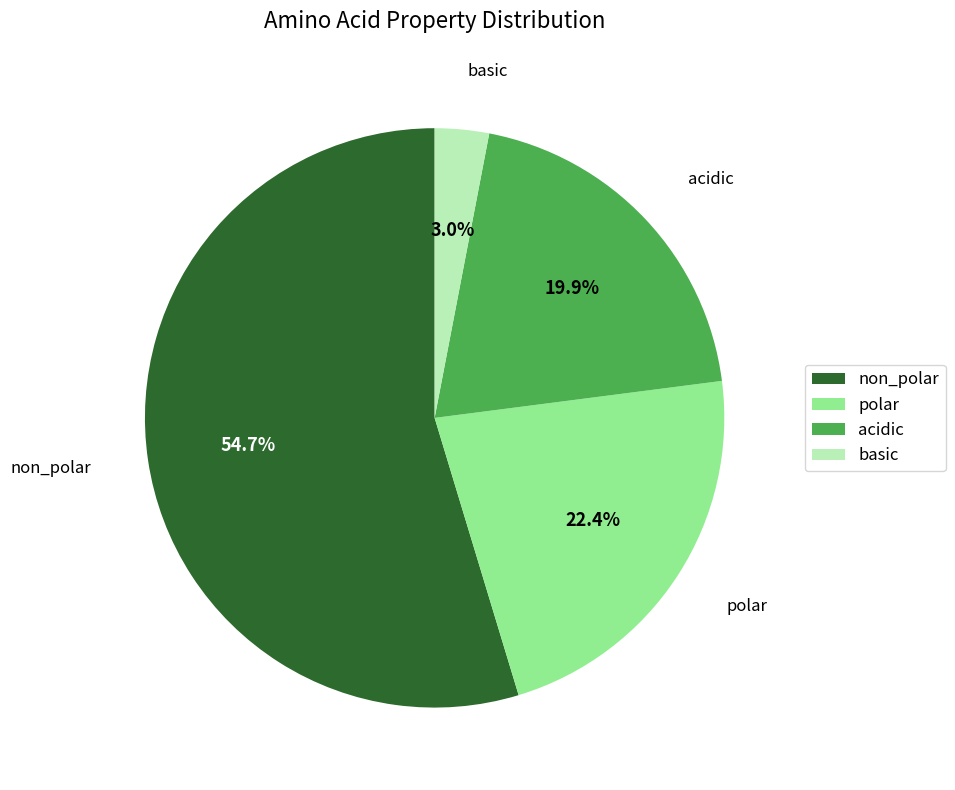

Rank the categories by value from highest to lowest.

non_polar, polar, acidic, basic